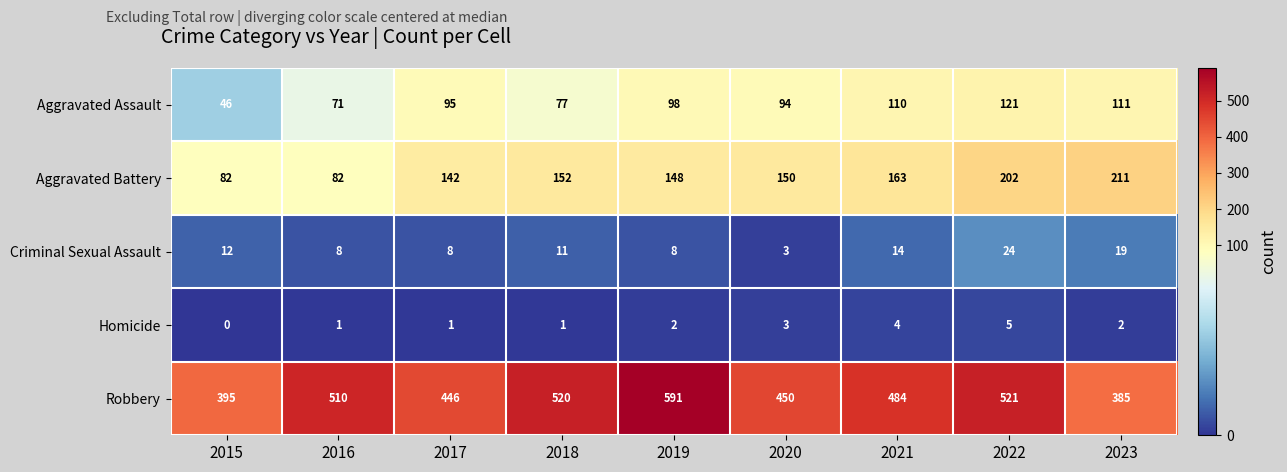

At which category is the sum across all series the highest?

2022